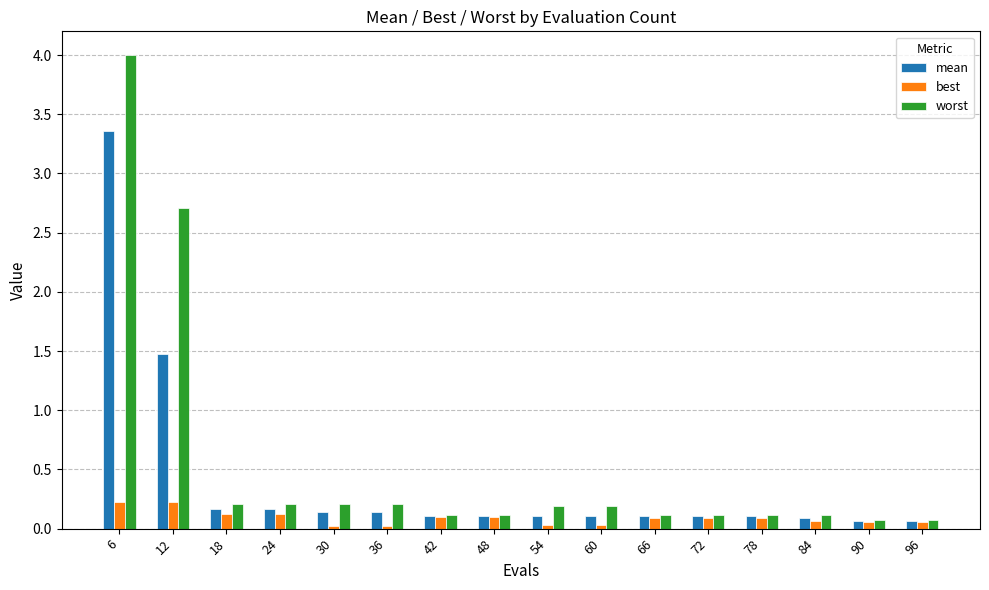

Count the number of categories in the chart.

16